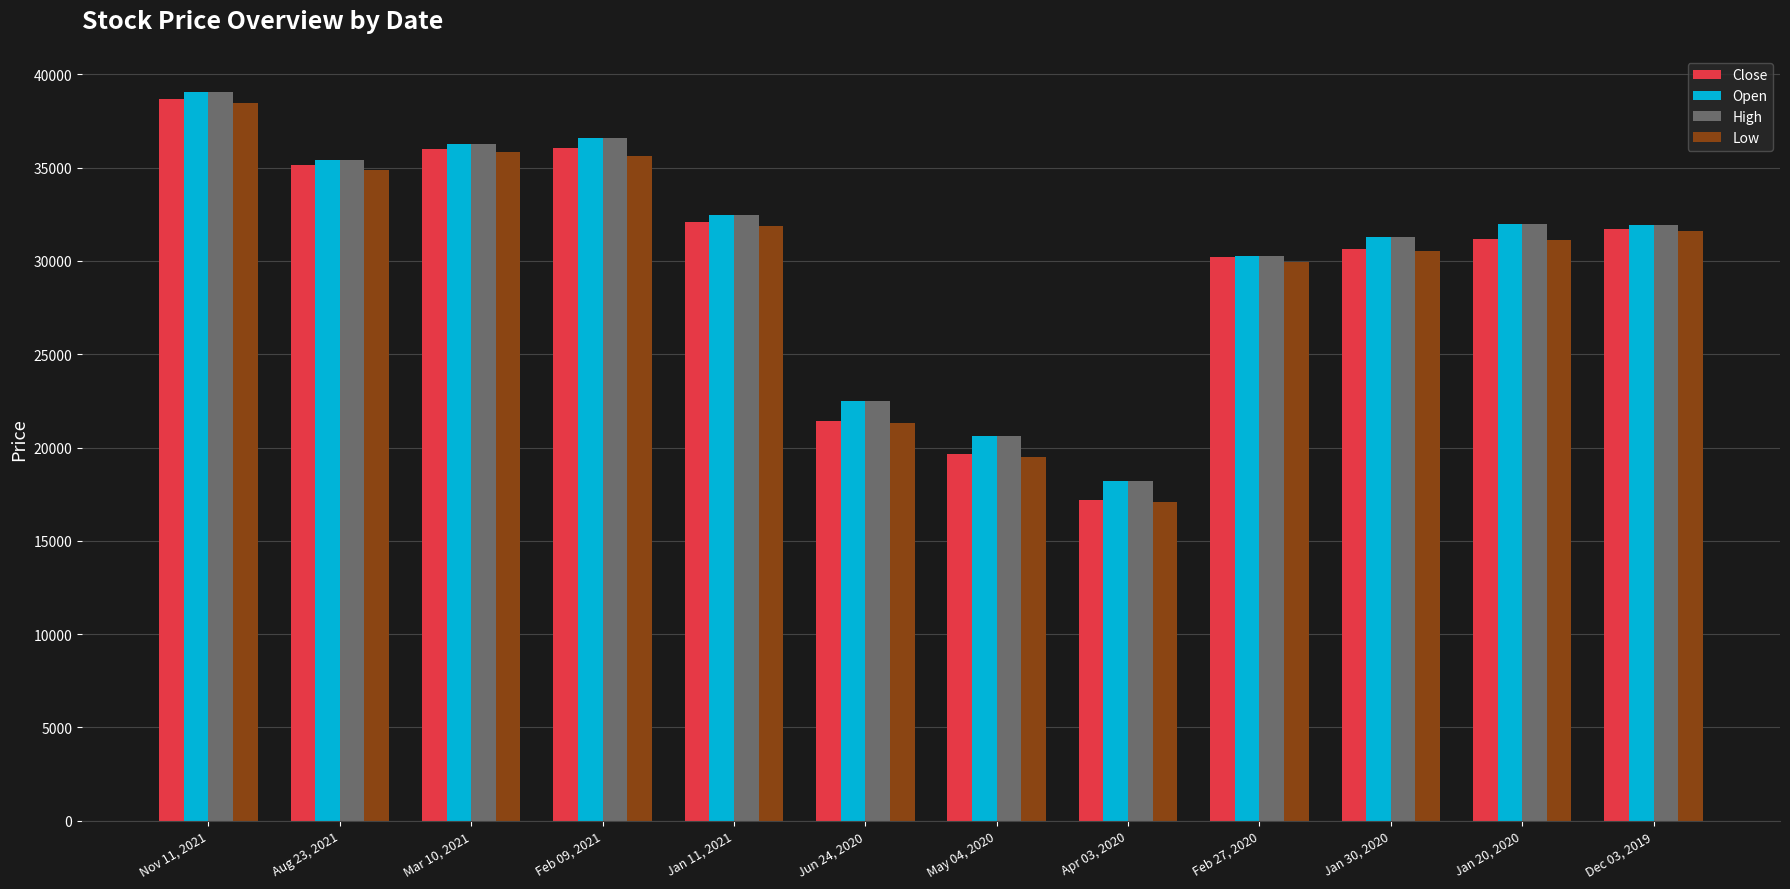

The value of Close at Jun 24, 2020 is 14631.8. True or false?

False